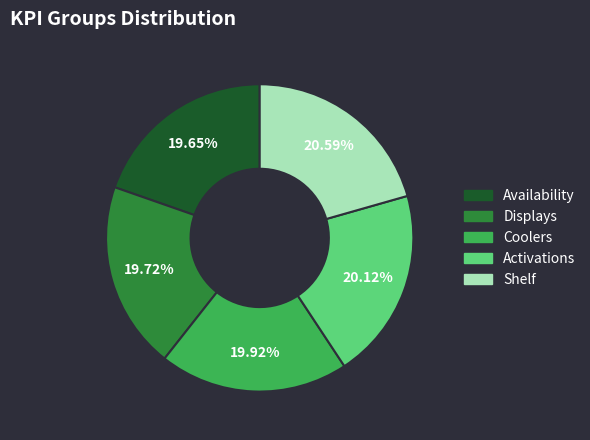

To the nearest percent, what is the average slice percentage?

20%